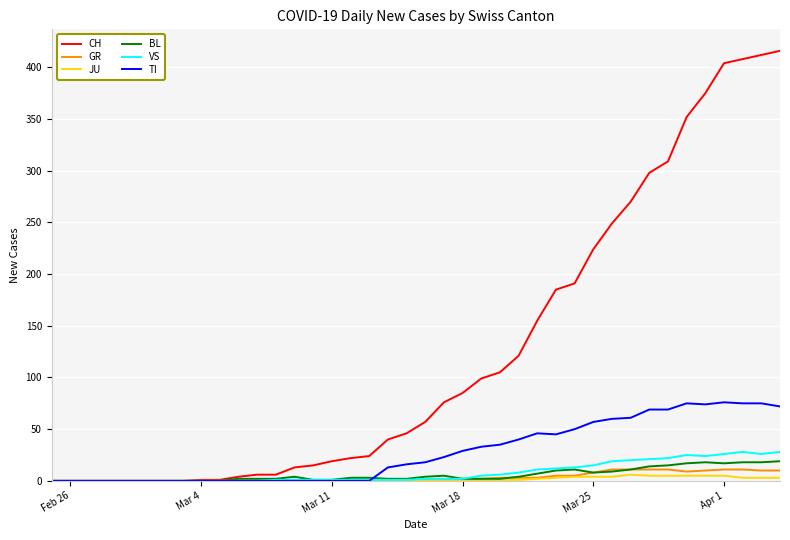

Which series has the largest range (max minus min)?

CH